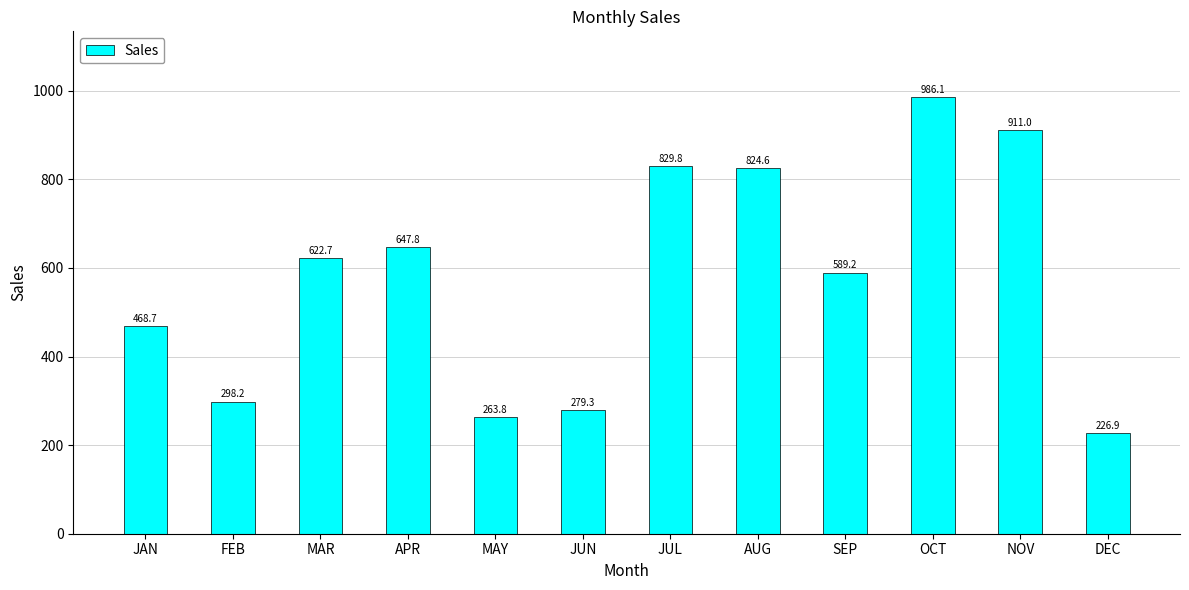

The chart shows a value of 622.7 at MAR. True or false?

True